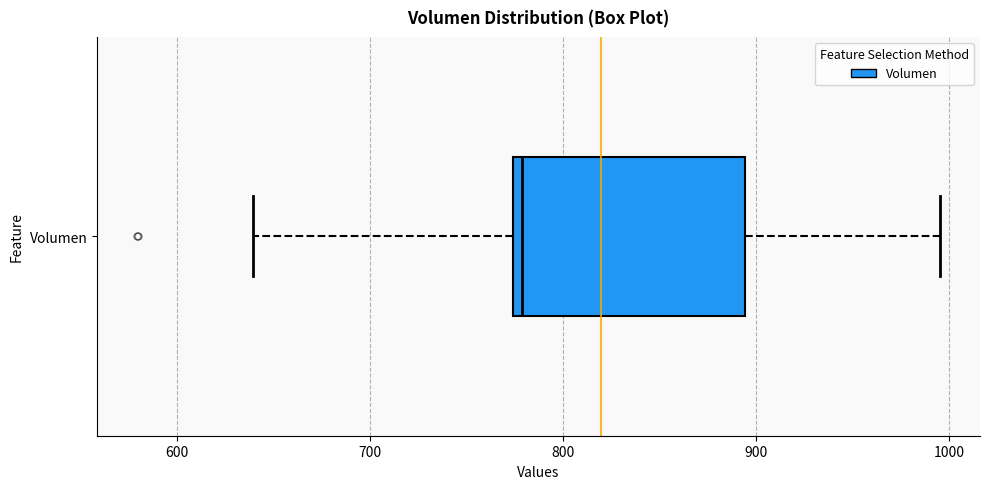

Transcribe this box plot: give where the median line is, the range the box spans, and where the two whiskers end, as read against the x-axis. The values are not printed on the chart, so give them approximately, as read against the axis.

median 780, box 770 to 890, whiskers 640 to 1000